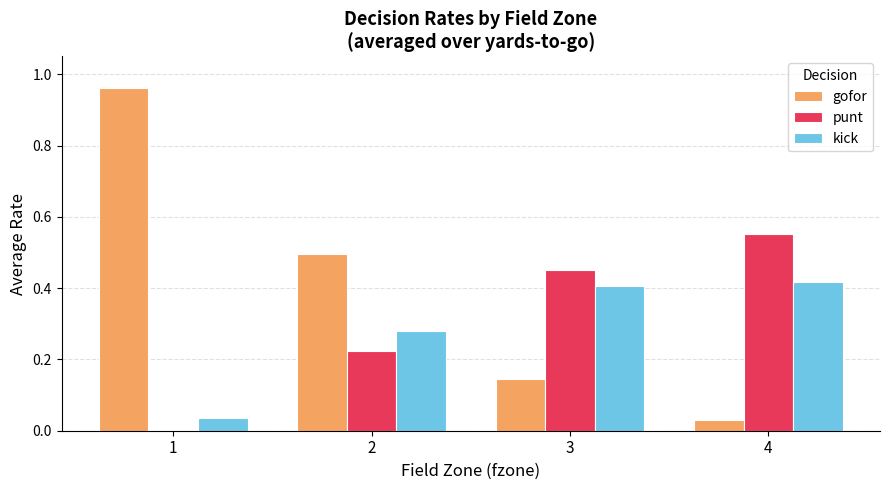

Which series has the widest spread of values?

gofor